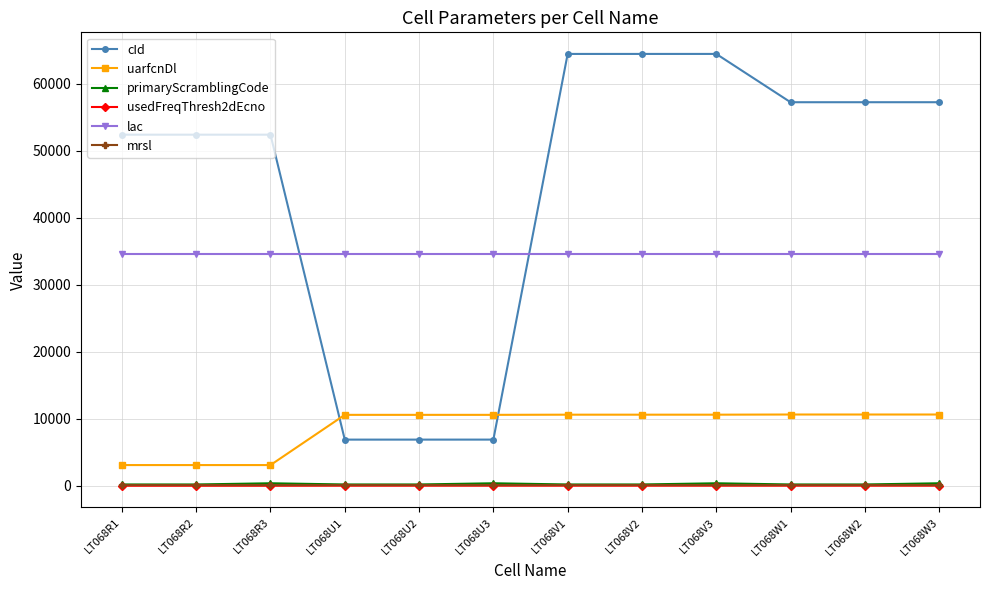

What is the highest value of the lac series?

34557